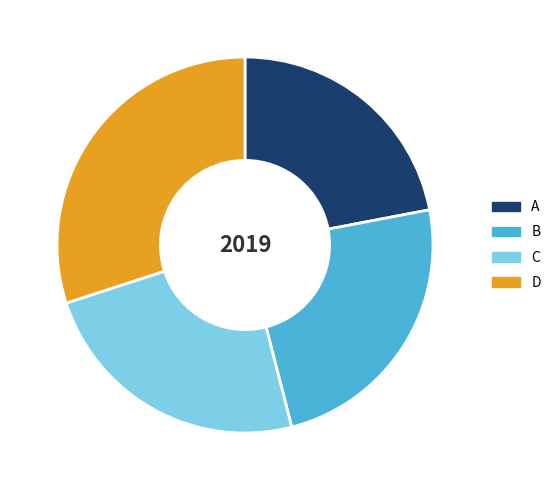

Does C represent more than half of the total?

No